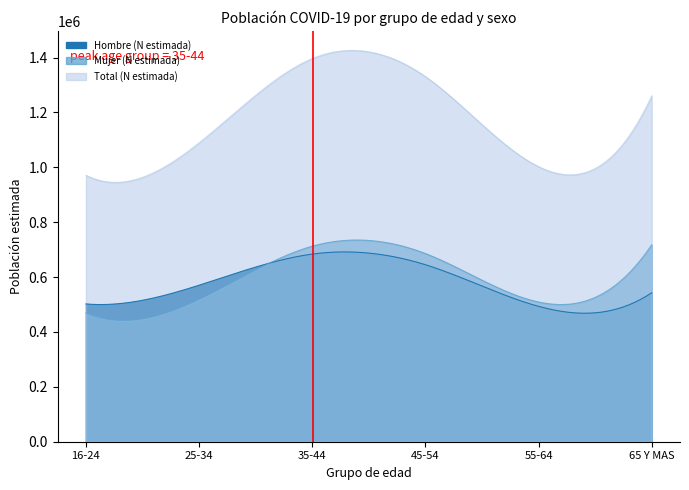

How many data points in Hombre (N estimada) are less than 570196?

3